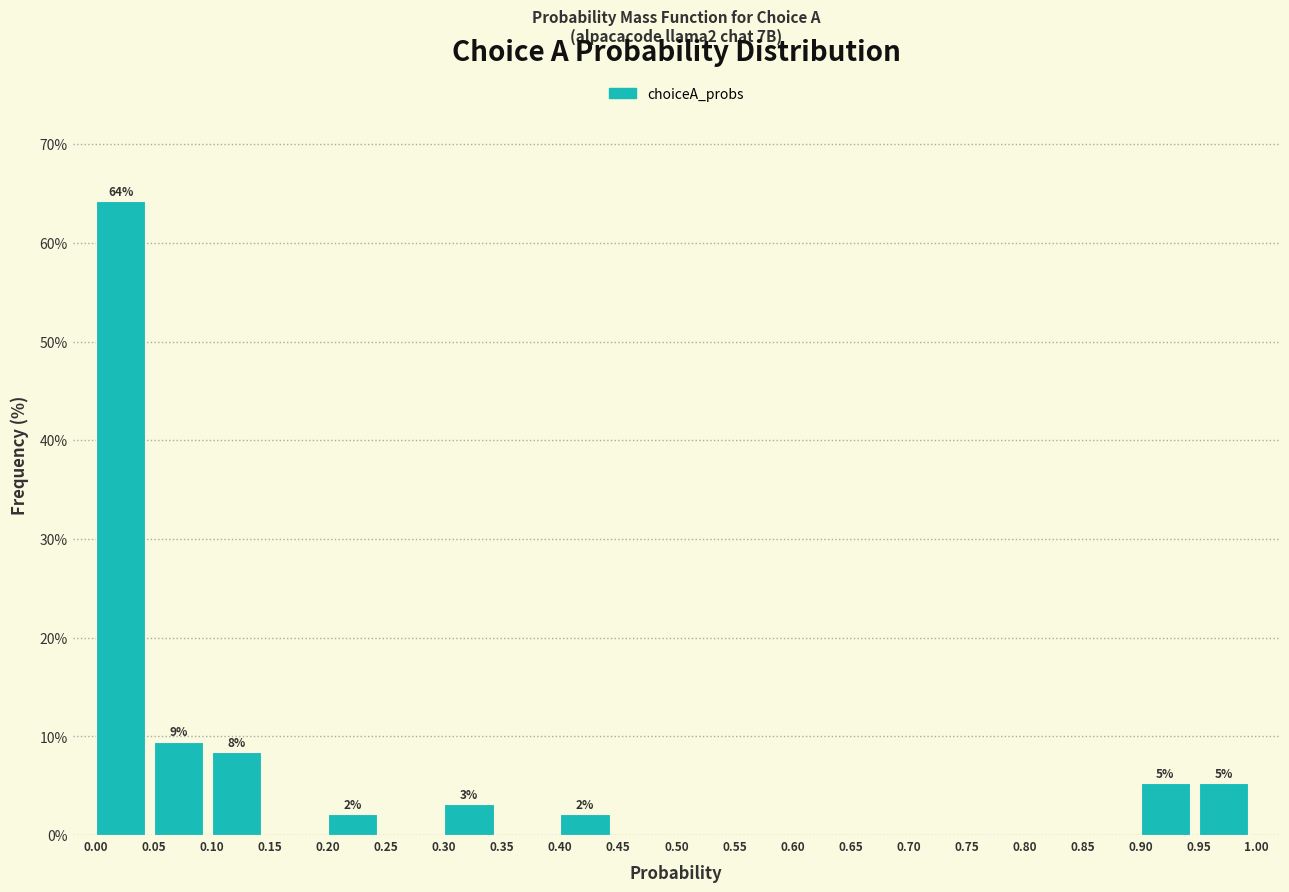

Which range on the x-axis has the tallest bar?

0.00 to 0.05